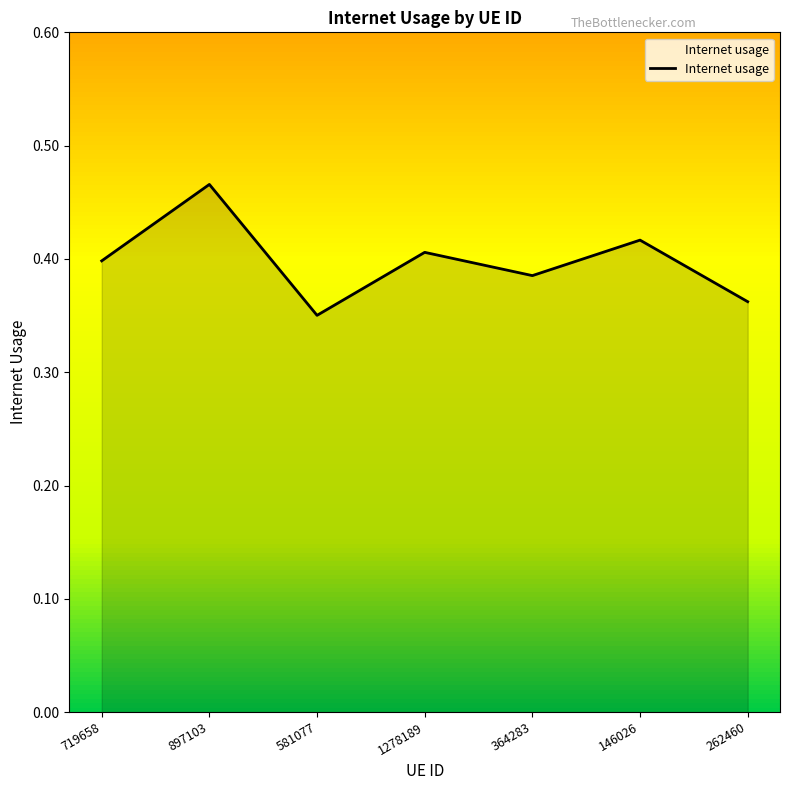

What is the sum of the values at 897103 and 146026?

0.9